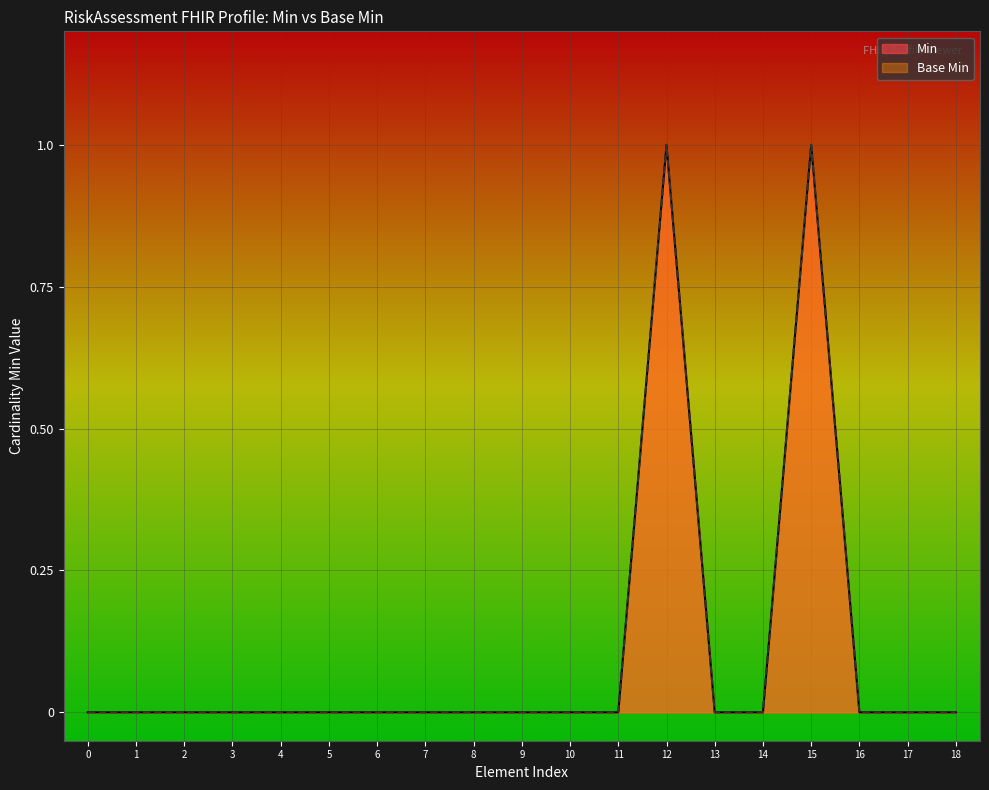

How many distinct data groups are displayed?

2